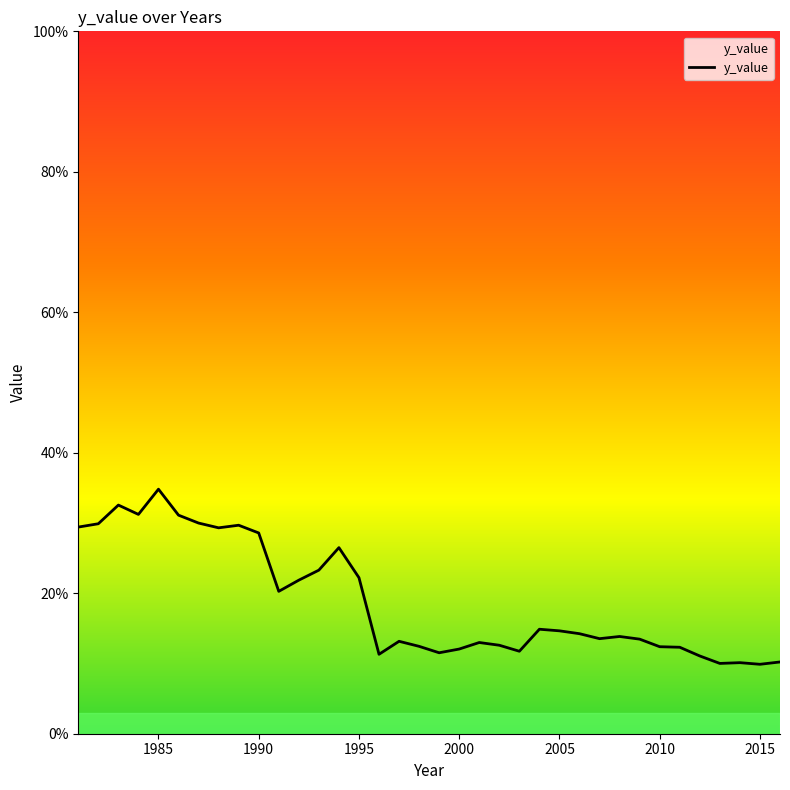

What is the difference between the maximum and minimum values?

24.9